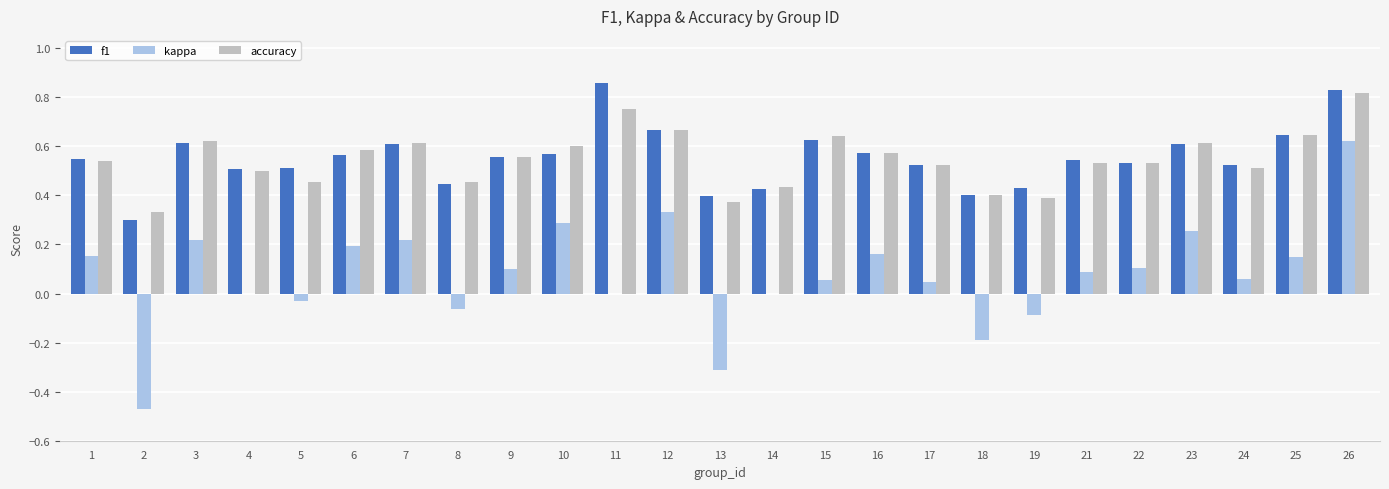

Count the number of data series in this chart.

3